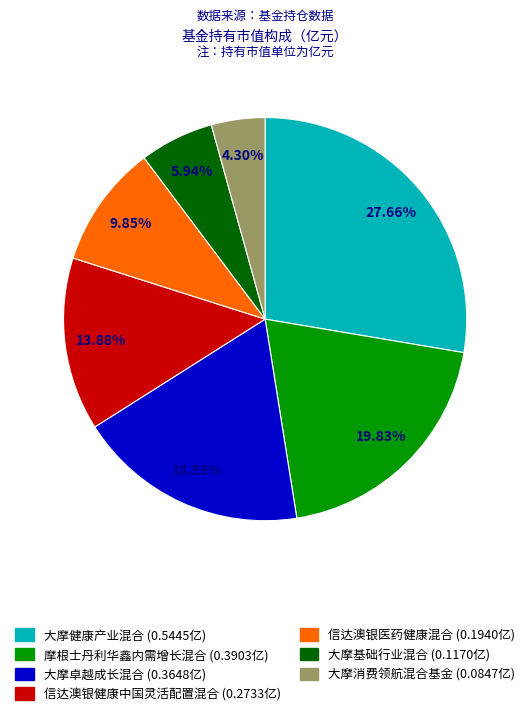

Rank the categories by value from highest to lowest.

大摩健康产业混合, 摩根士丹利华鑫内需增长混合, 大摩卓越成长混合, 信达澳银健康中国灵活配置混合, 信达澳银医药健康混合, 大摩基础行业混合, 大摩消费领航混合基金